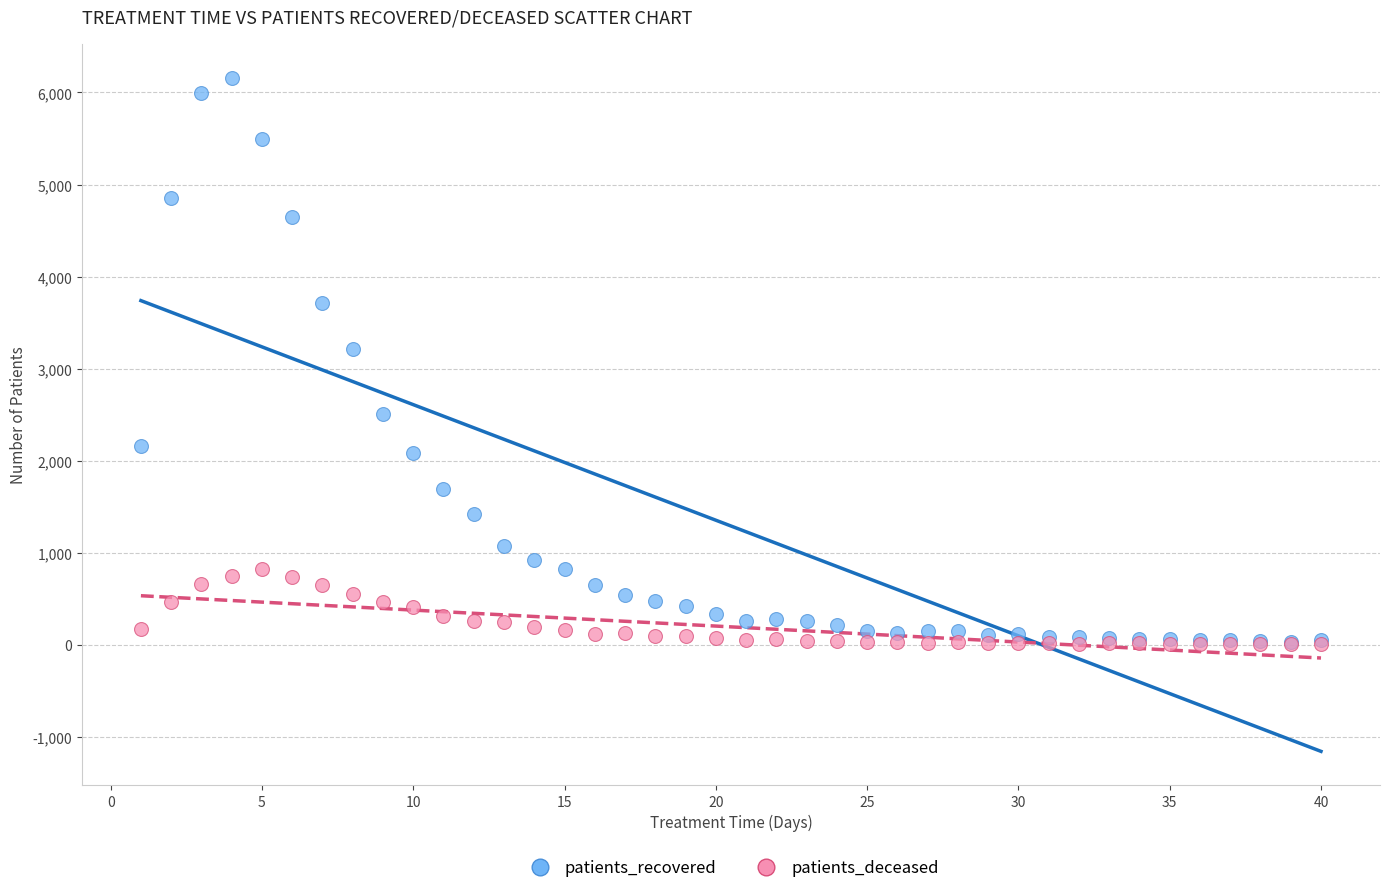

Across all series, what Y value is closest to 3083?

3213